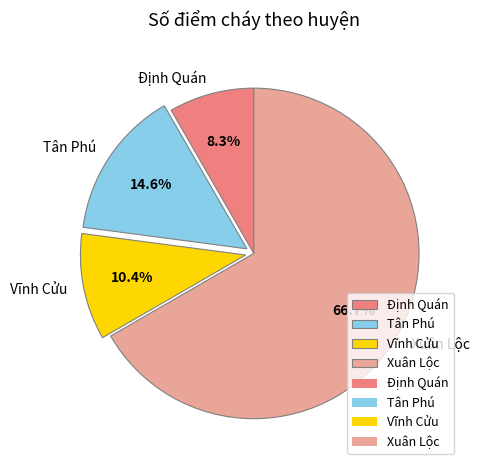

Which category has the biggest portion of the pie?

Xuân Lộc